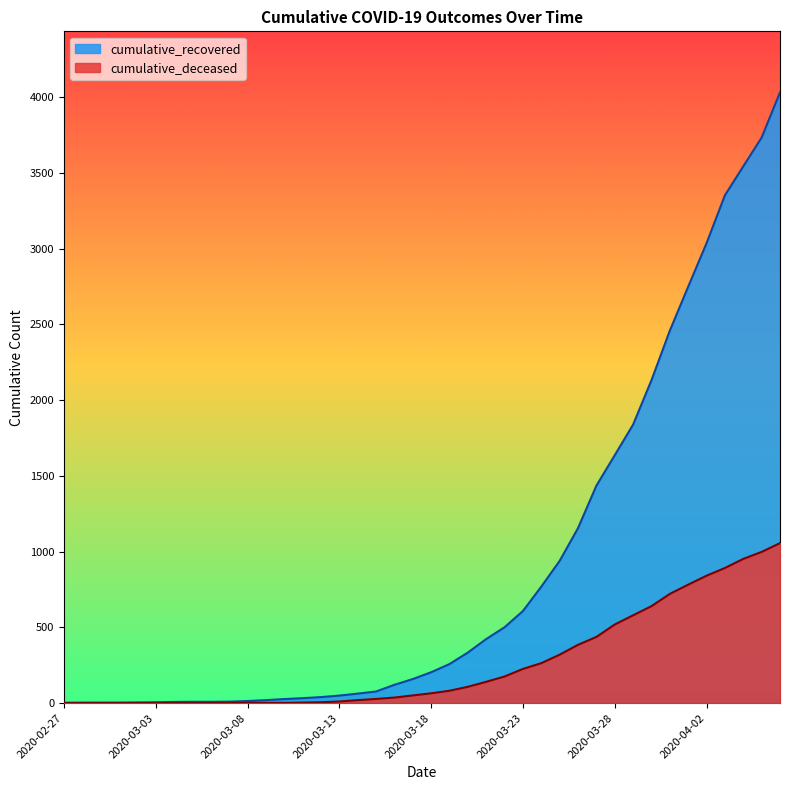

At 26, list the series in order from smallest to largest.

cumulative_deceased, cumulative_recovered